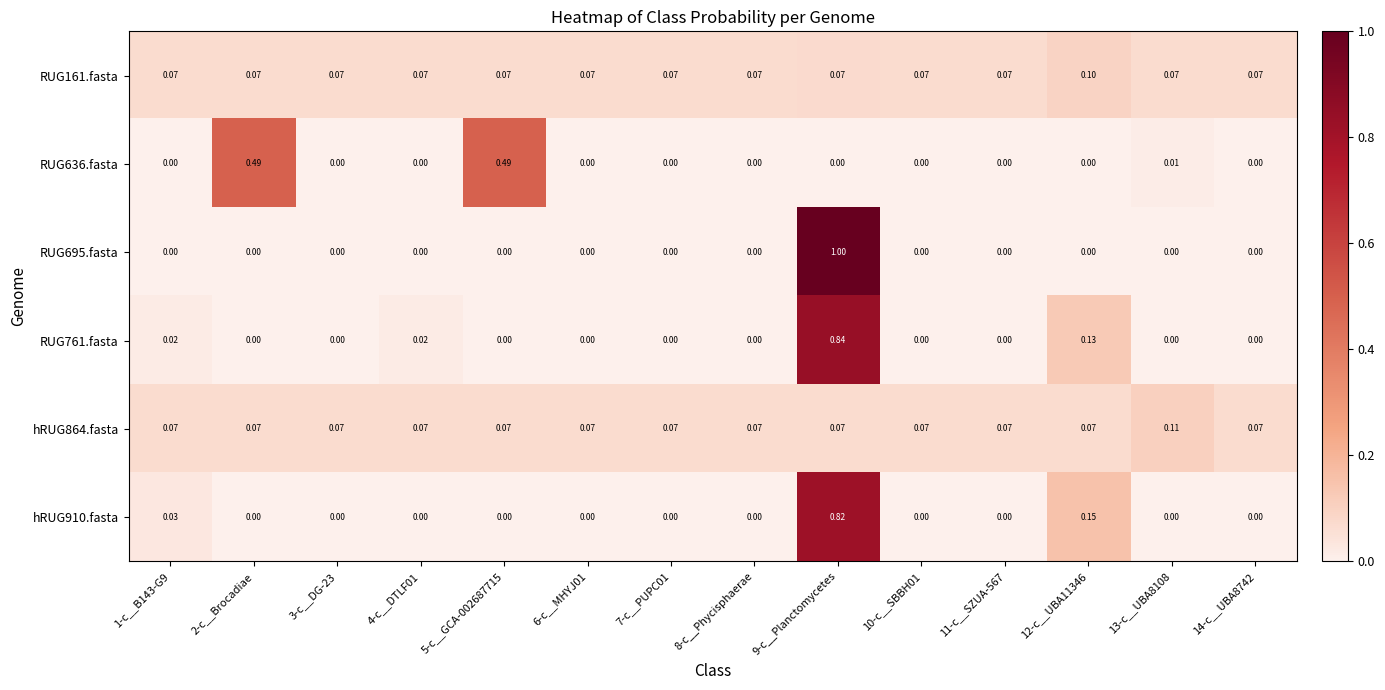

Count the number of categories in the chart.

14